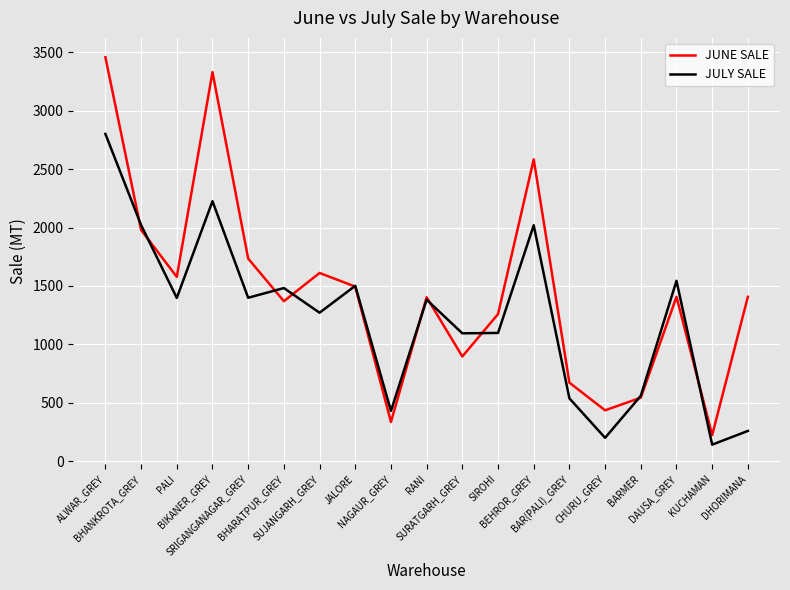

Rank the series by their average value, from lowest to highest.

JULY SALE, JUNE SALE